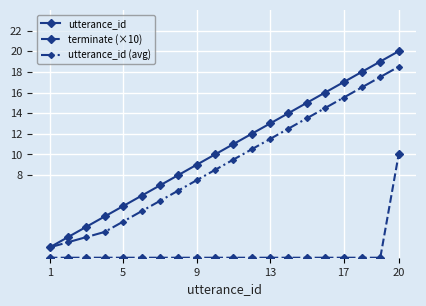

Reading left to right, extract all data points from this chart.

utterance_id: 1.0	2.0	3.0	4.0	5.0	6.0	7.0	8.0	9.0	10.0	11.0	12.0	13.0	14.0	15.0	16.0	17.0	18.0	19.0	20.0
terminate (×10): 0.0	0.0	0.0	0.0	0.0	0.0	0.0	0.0	0.0	0.0	0.0	0.0	0.0	0.0	0.0	0.0	0.0	0.0	0.0	10.0
utterance_id (avg): 1.0	1.5	2.0	2.5	3.5	4.5	5.5	6.5	7.5	8.5	9.5	10.5	11.5	12.5	13.5	14.5	15.5	16.5	17.5	18.5